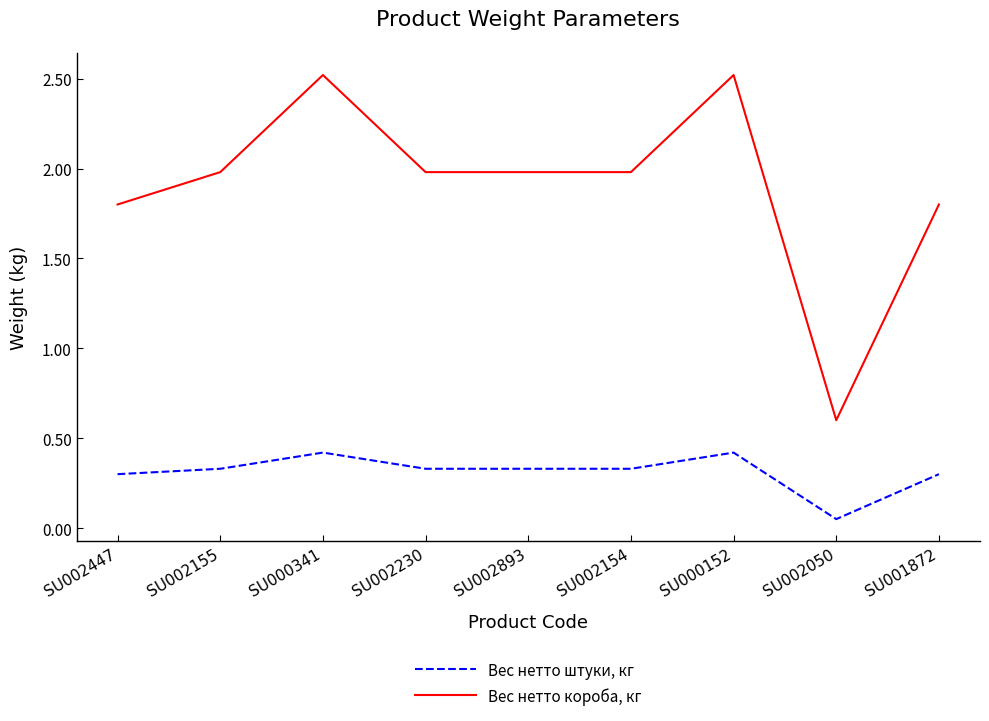

Which series has the largest range (max minus min)?

Вес нетто короба, кг